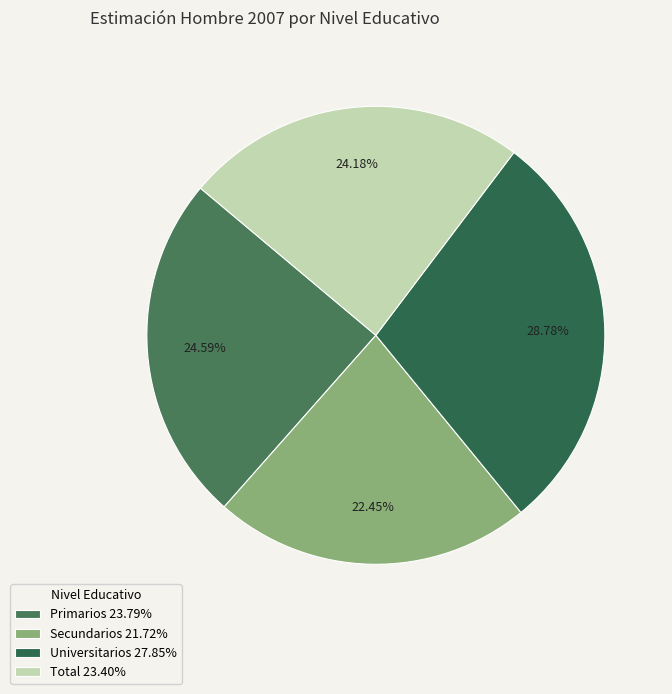

Count the number of slices in the pie.

4